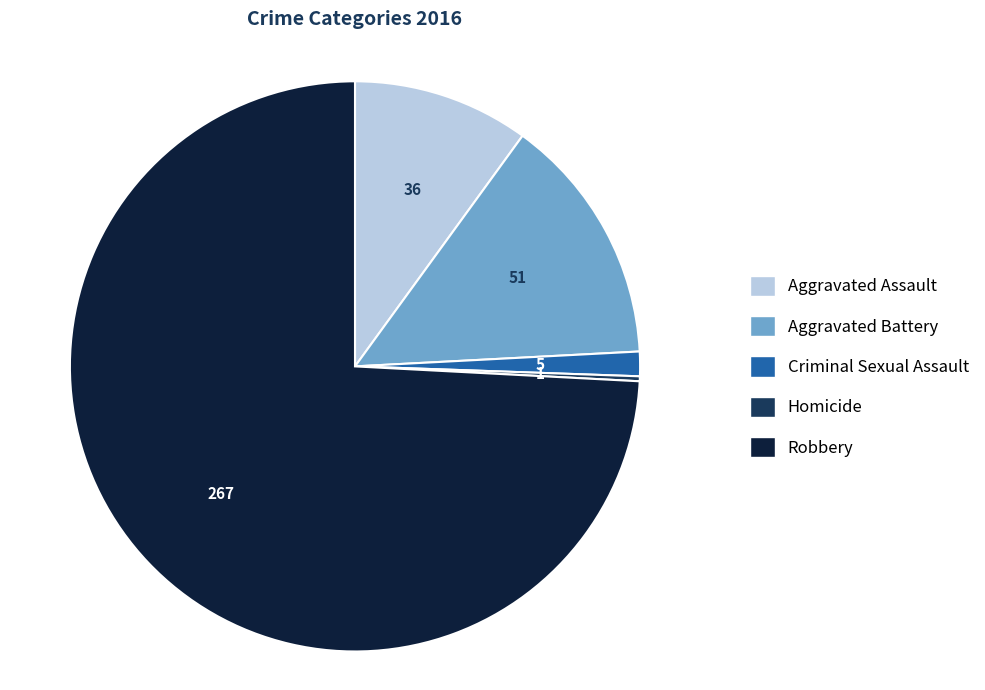

What is the ratio of the value at Robbery to the value at Criminal Sexual Assault?

53.4